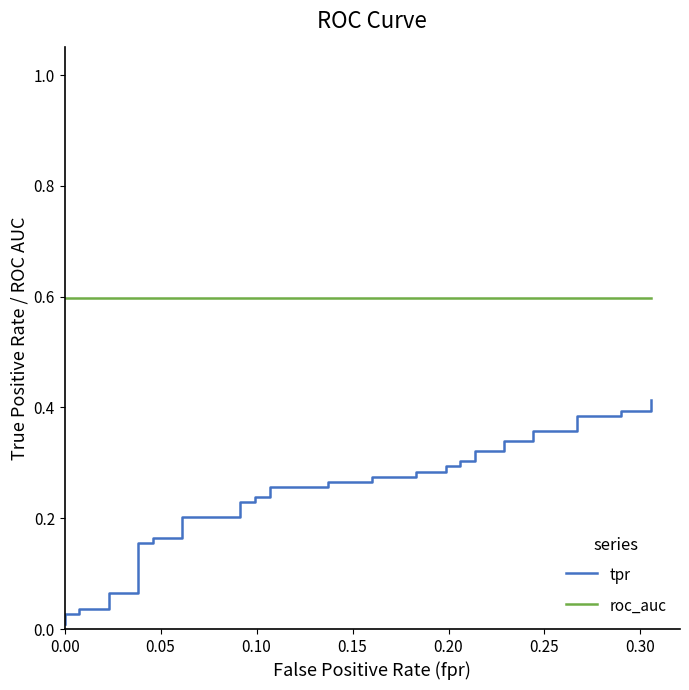

Does the chart have visible grid lines?

No